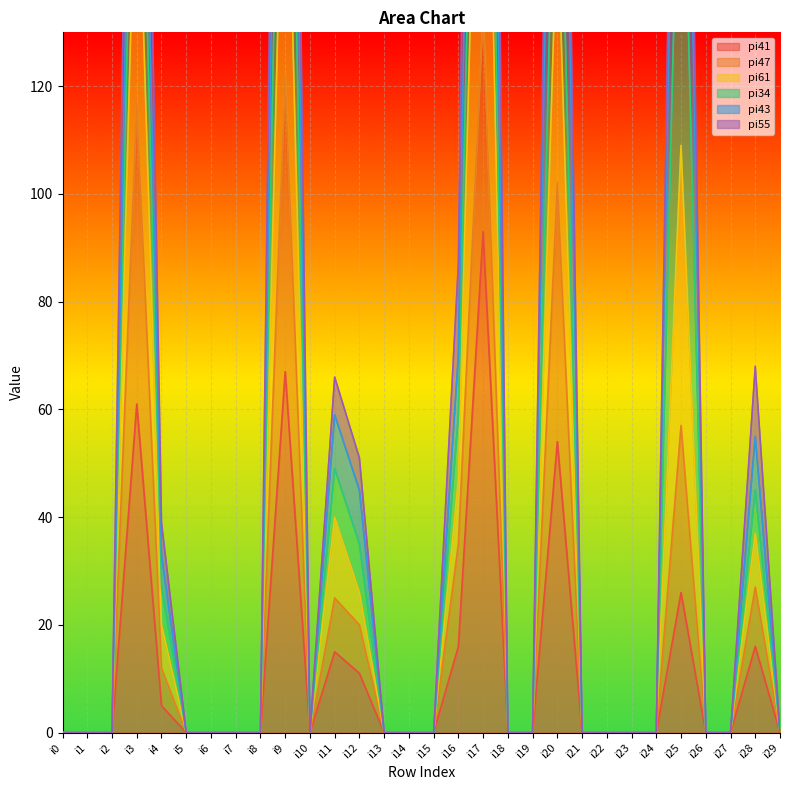

Is it true that pi41 equals 11 at i12?

True